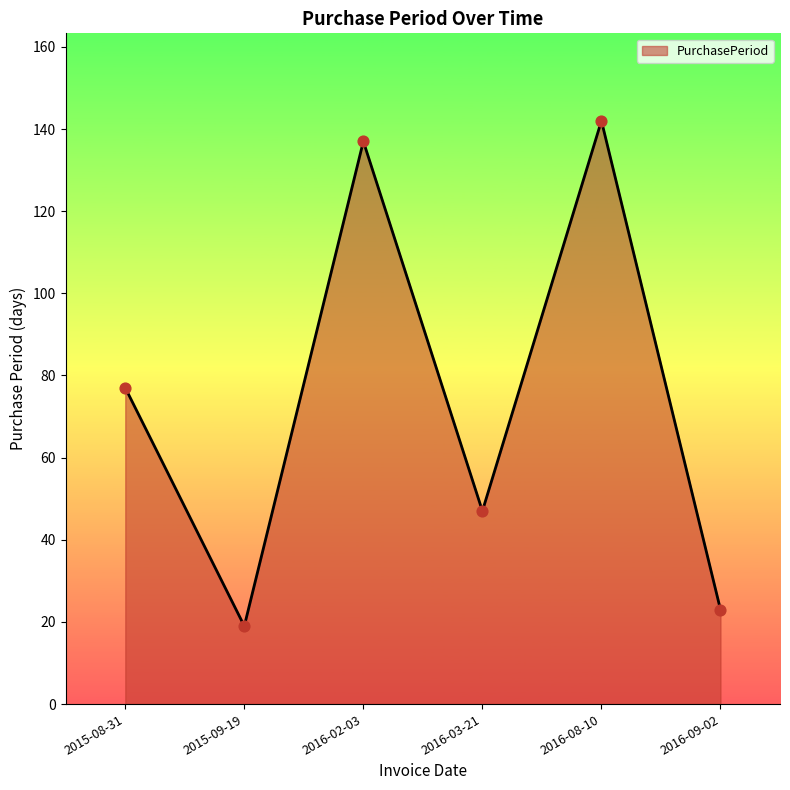

Which has a higher value, 2016-03-21 or 2016-02-03?

2016-02-03